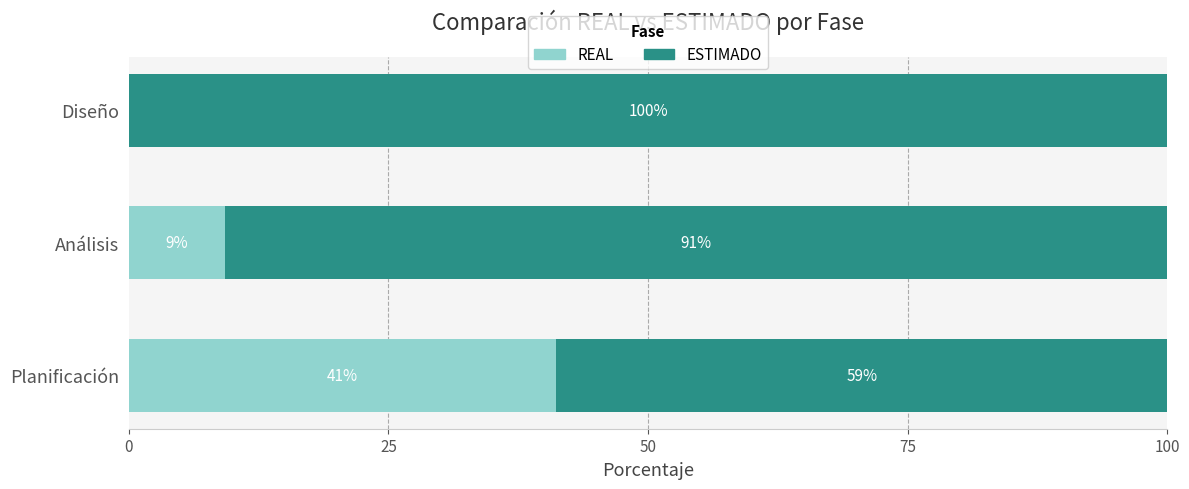

What is the total value across all series at Planificación?

100.0